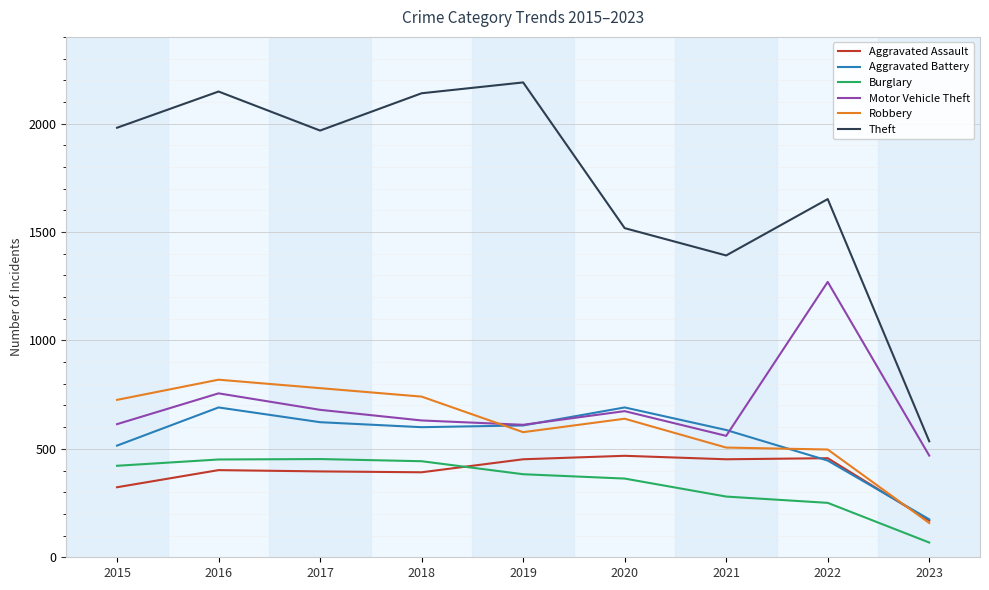

Which series has the widest spread of values?

Theft